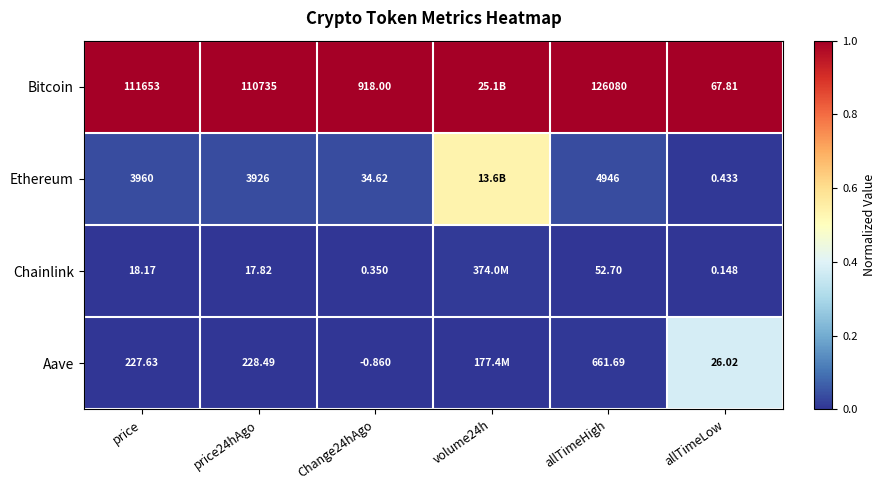

Which series changed the most between price24hAgo and allTimeHigh?

Bitcoin